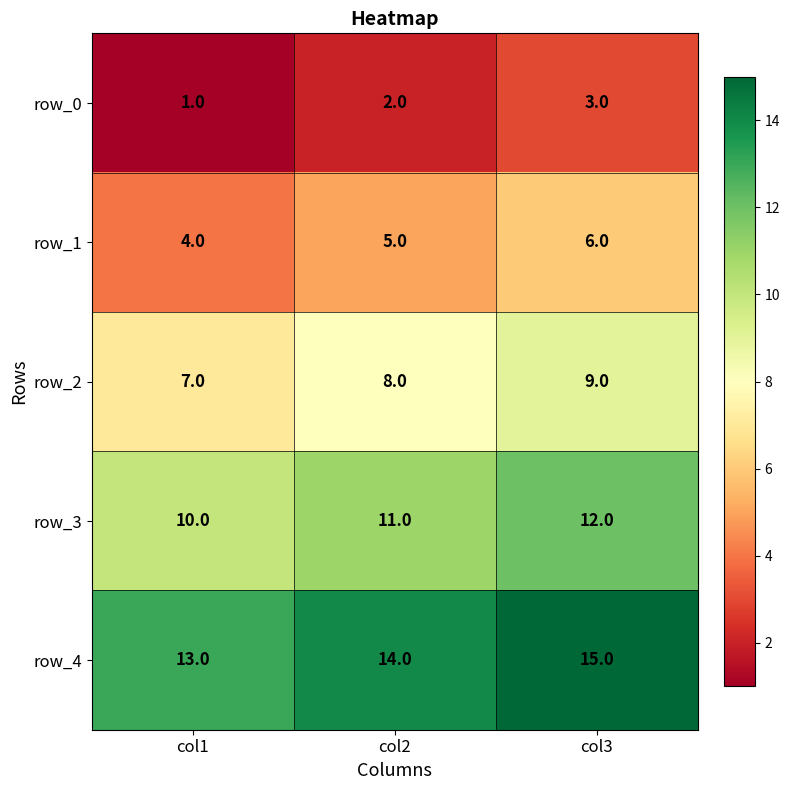

List the series in order of their peak value, highest first.

row_4, row_3, row_2, row_1, row_0